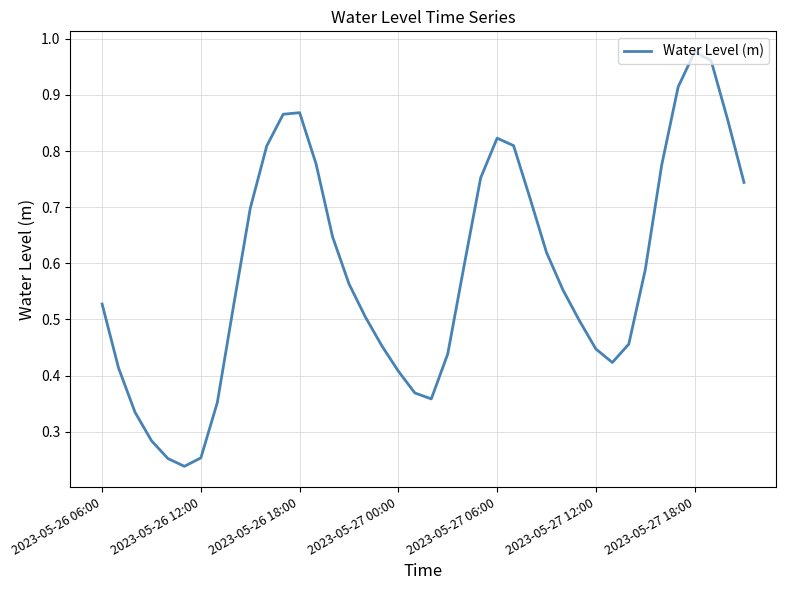

True or false: the data shows 0.4 at 2023-05-26 18:00.

False